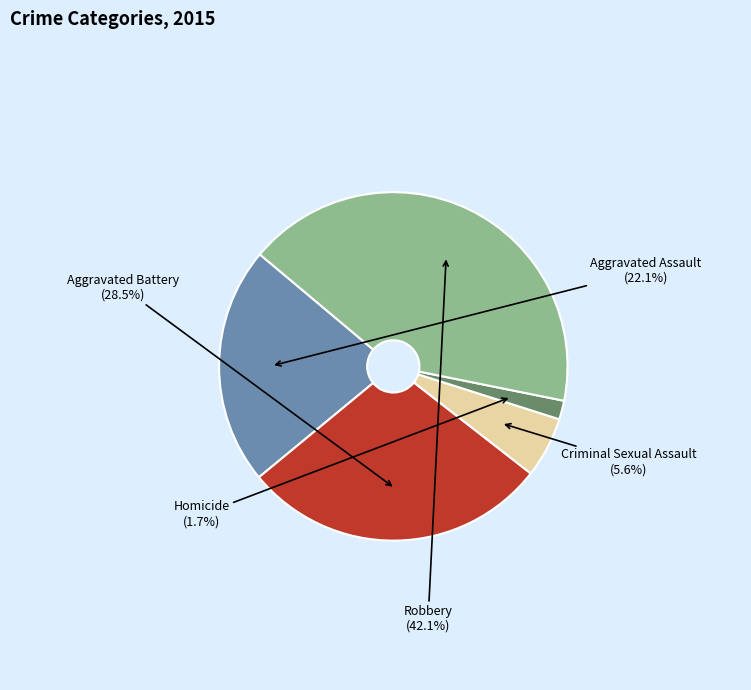

To the nearest percent, what is the difference between the largest and smallest slice percentages?

40%